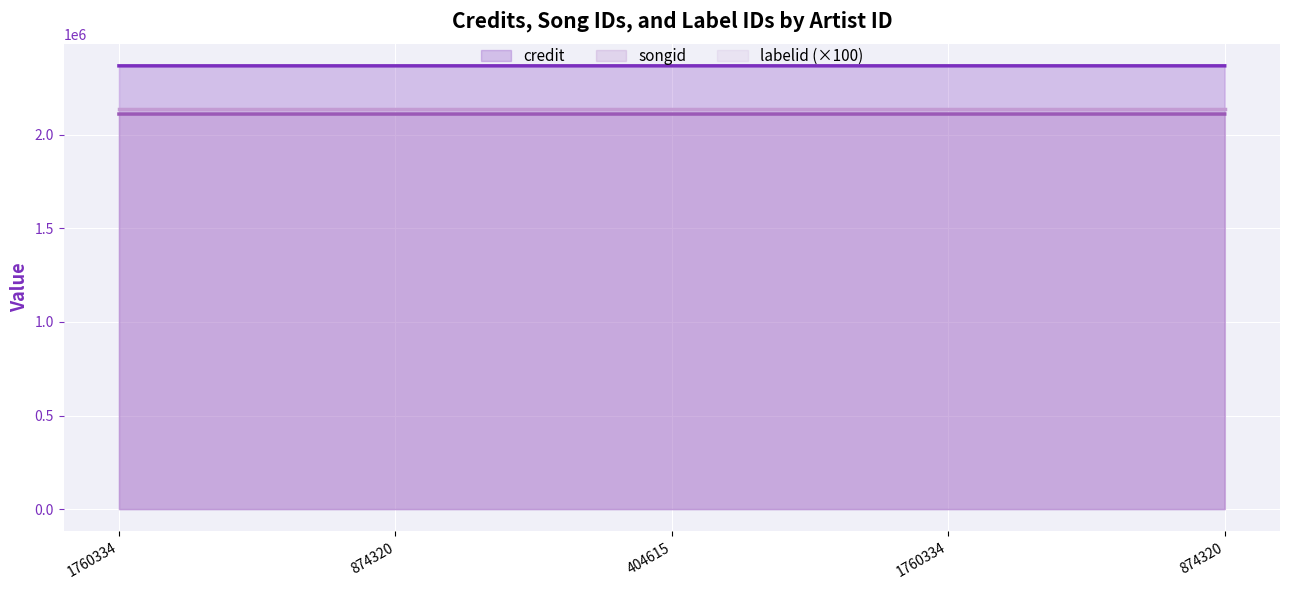

True or false: songid and credit cross at least once.

False